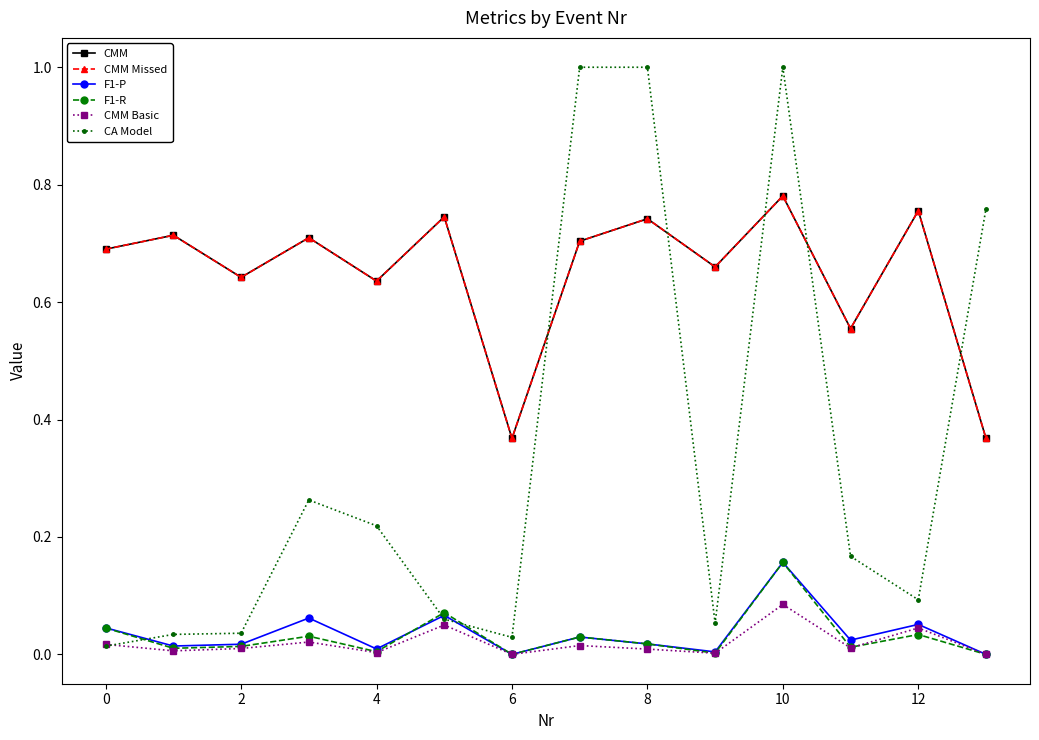

Is this an area chart (filled region under the line)?

No